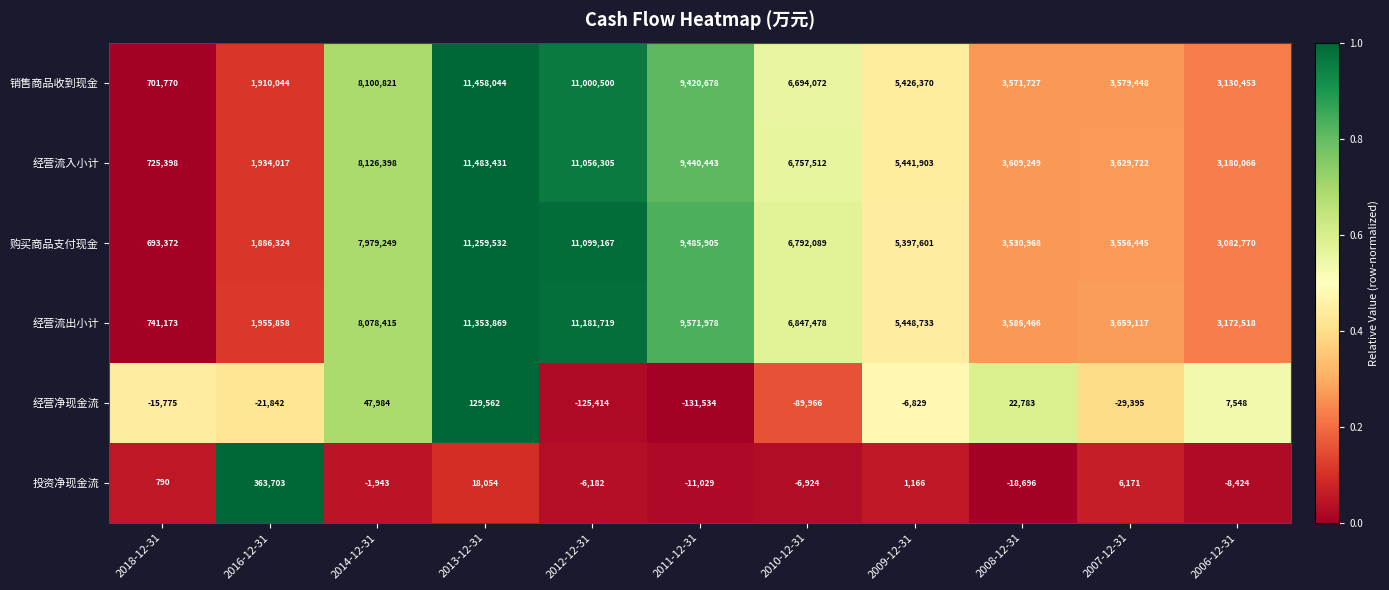

At which category is the sum across all series the highest?

2013-12-31